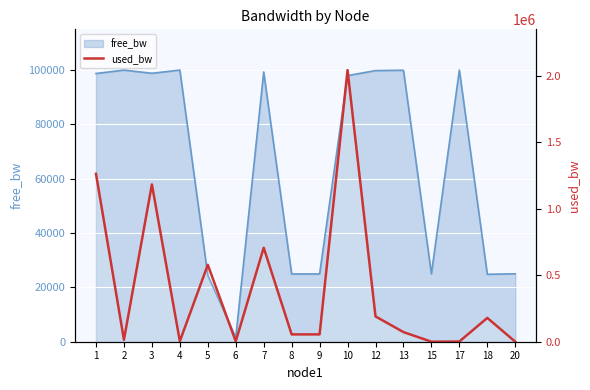

List the labels in order of value, largest first.

10, 1, 3, 7, 5, 12, 18, 13, 8, 9, 2, 4, 6, 17, 20, 15